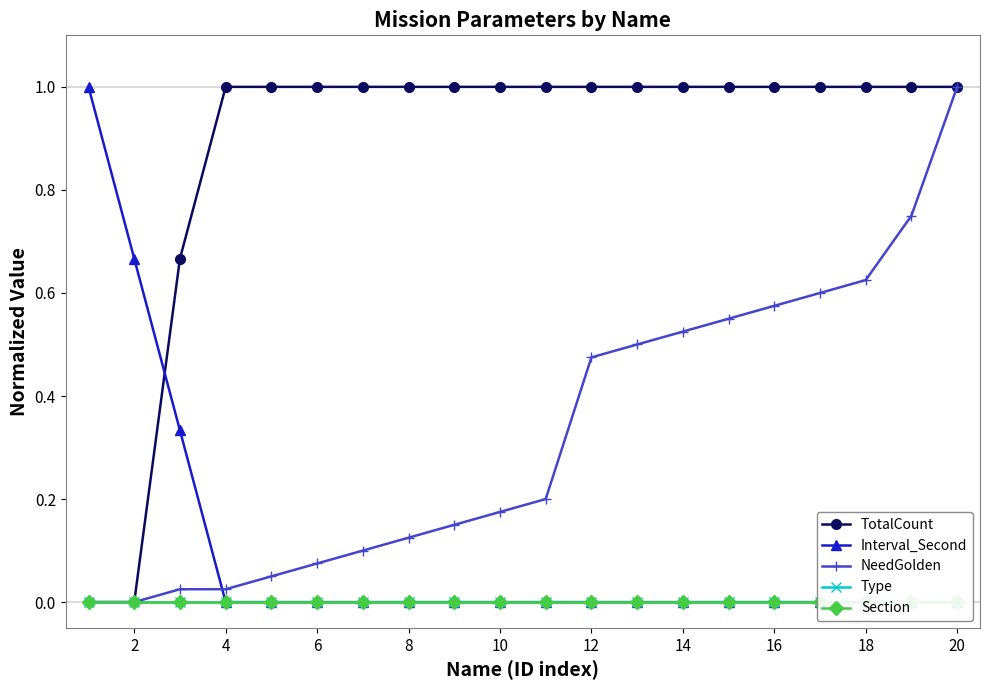

At how many categories does at least one series exceed 0?

20